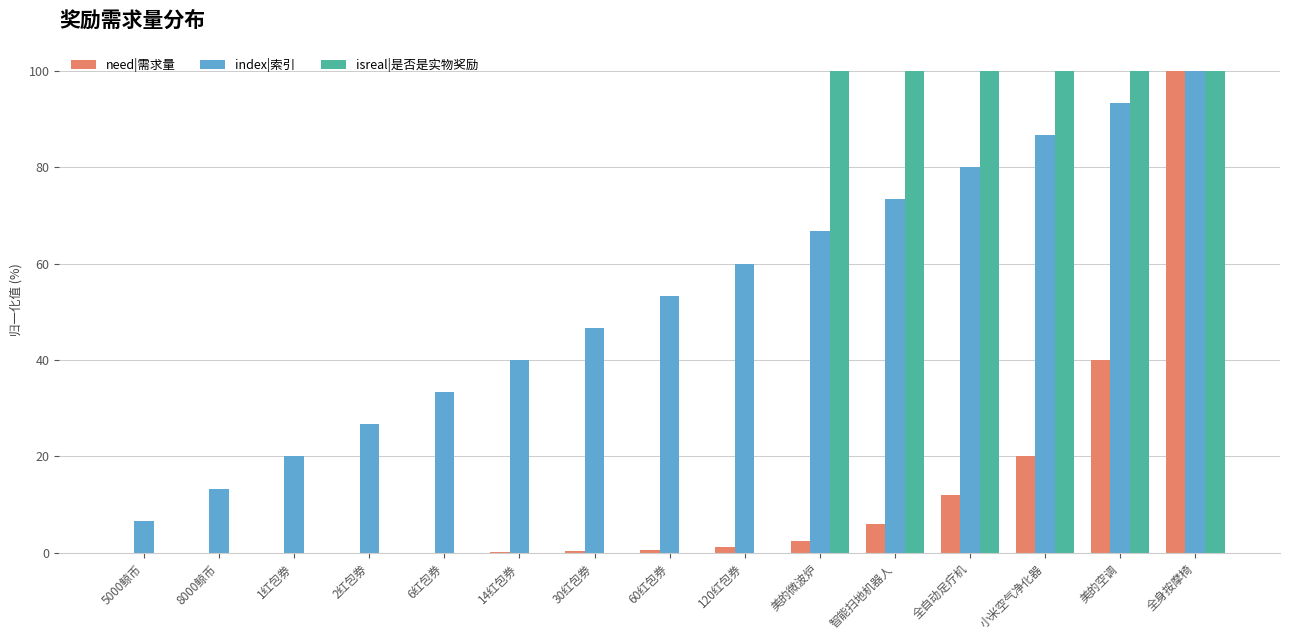

What is the total value across all series at 6红包券?

33.4